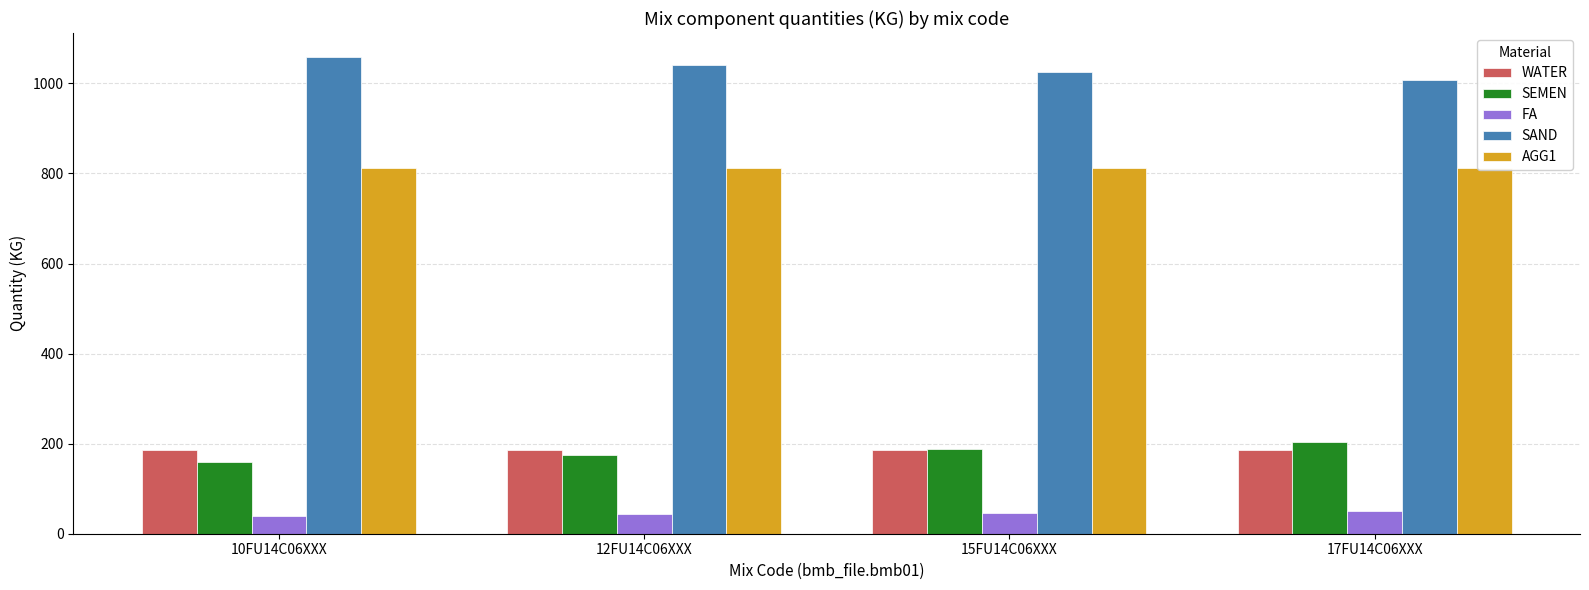

What is the smallest value displayed?

40